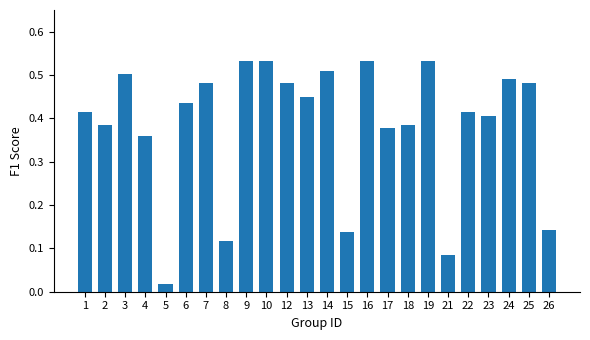

What is the change in value from 2 to 25?

+0.1